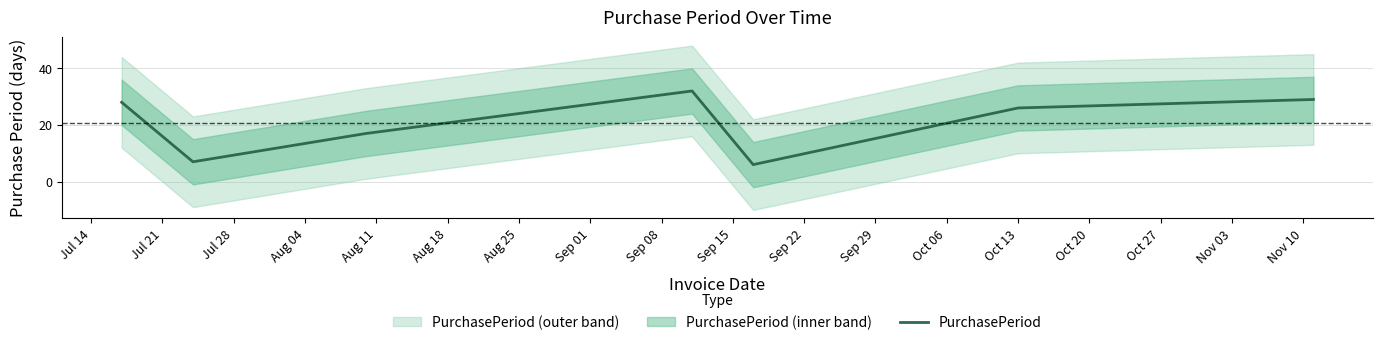

What is the maximum value for PurchasePeriod?

32